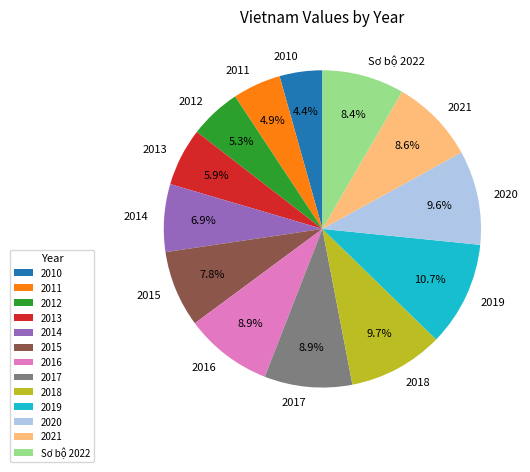

Combined, what portion of the pie is 2020 and 2014?

16.5%